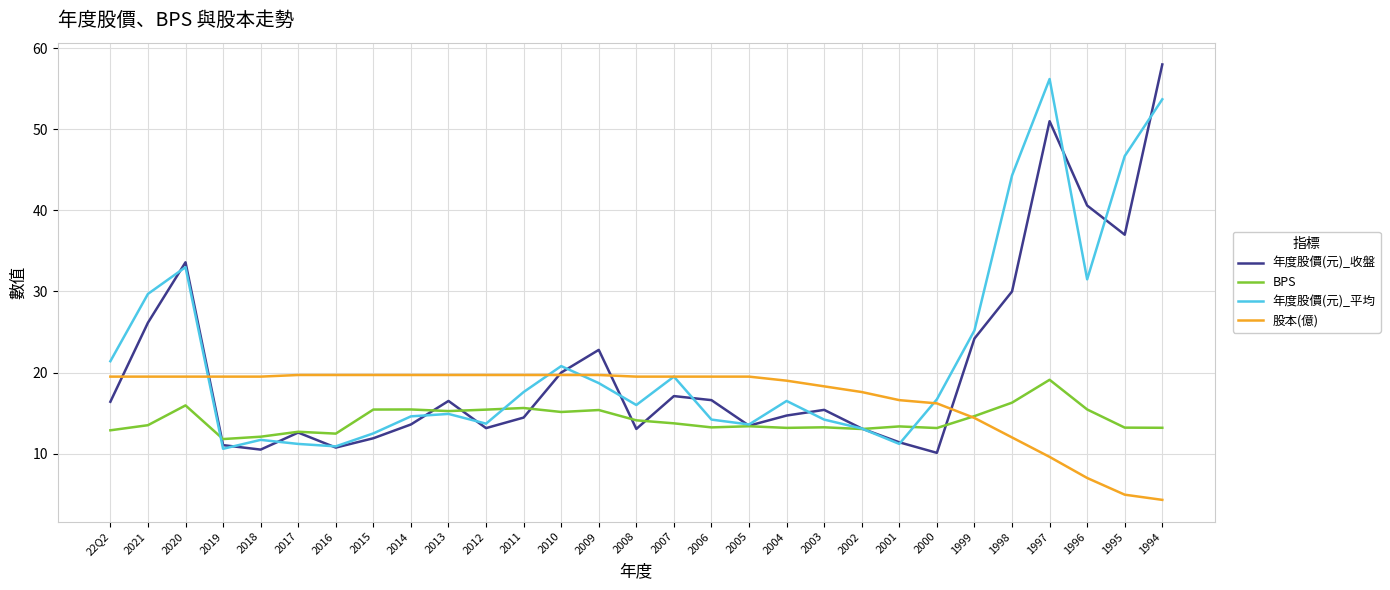

Which series has the widest spread of values?

年度股價(元)_收盤